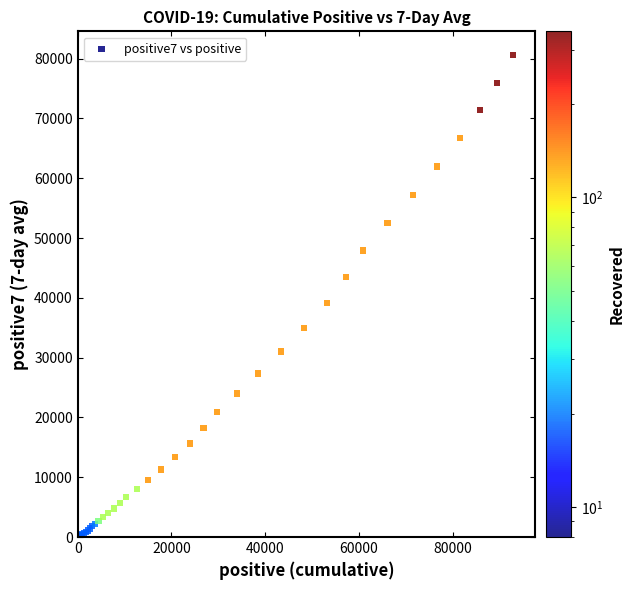

What Y value in the scatter plot is closest to 40395?

39118.1